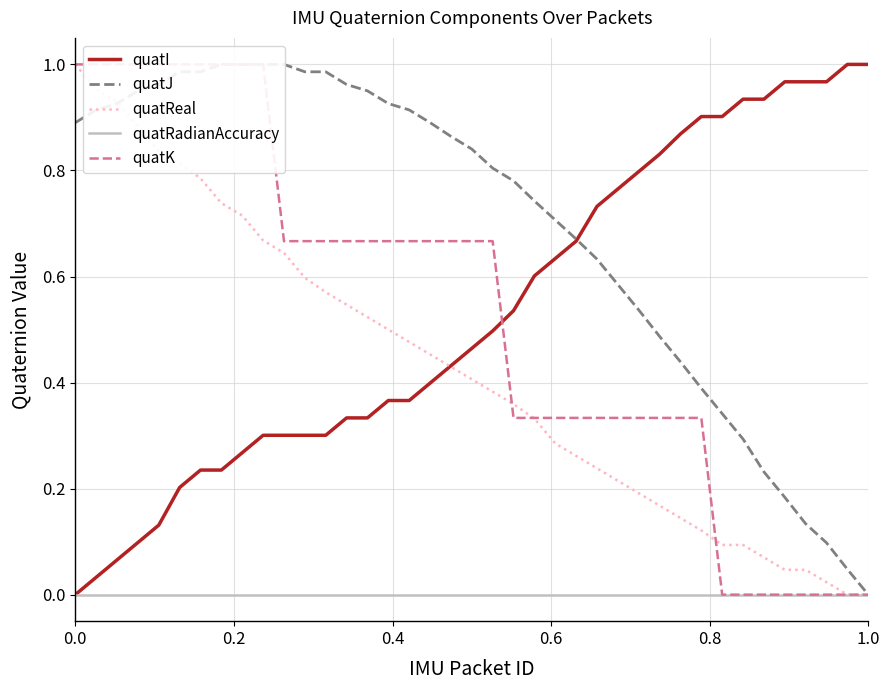

Does the chart display data point markers on the line(s)?

No